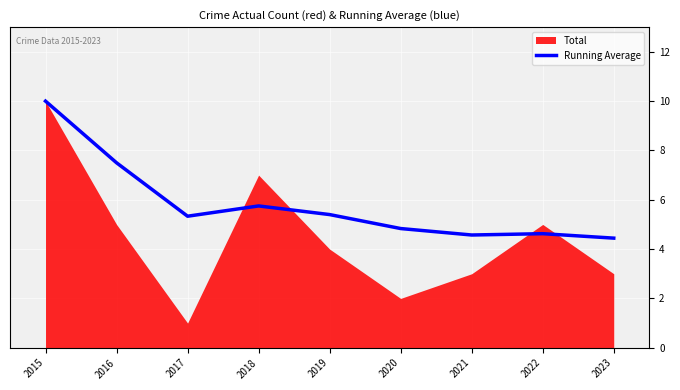

Reading right to left, extract all data points from this chart.

4.4	4.6	4.6	4.8	5.4	5.8	5.3	7.5	10.0